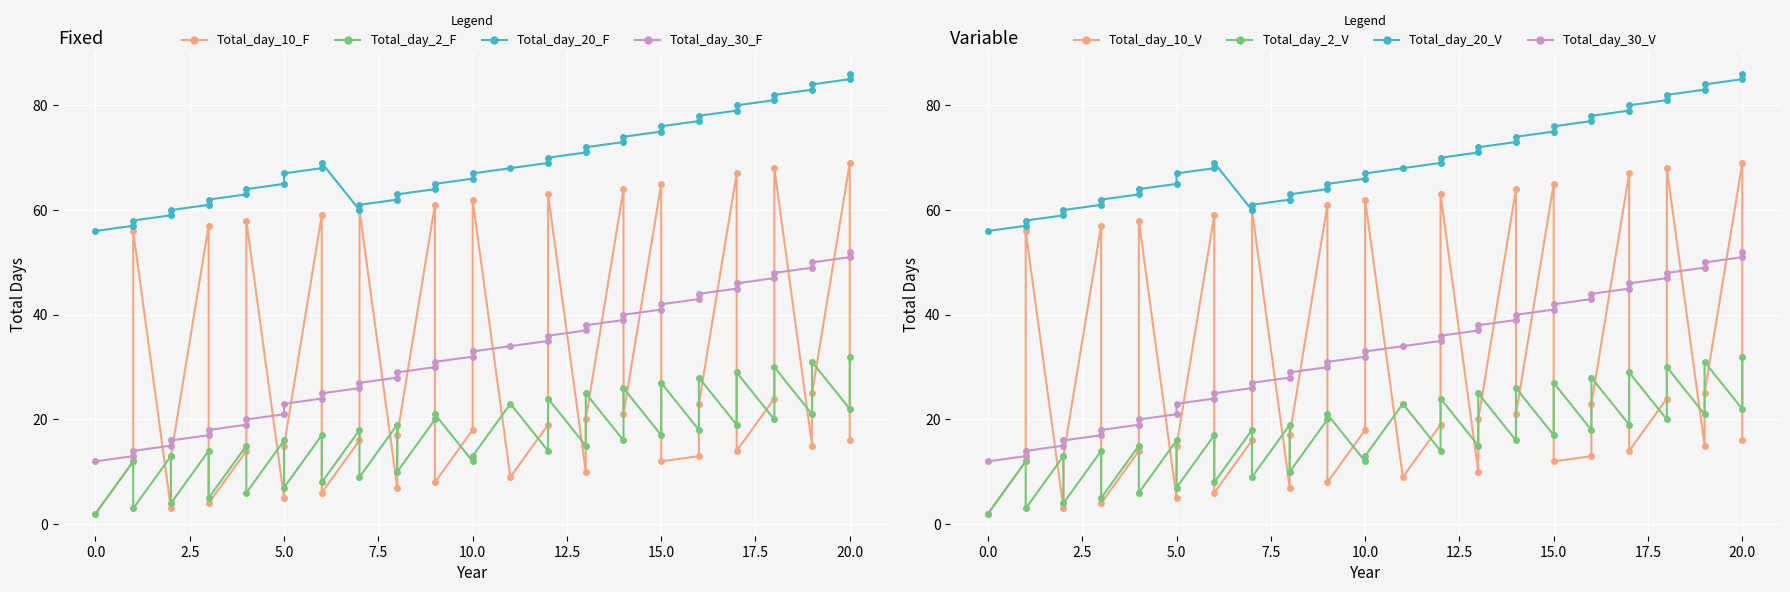

What is the smallest value displayed?

2